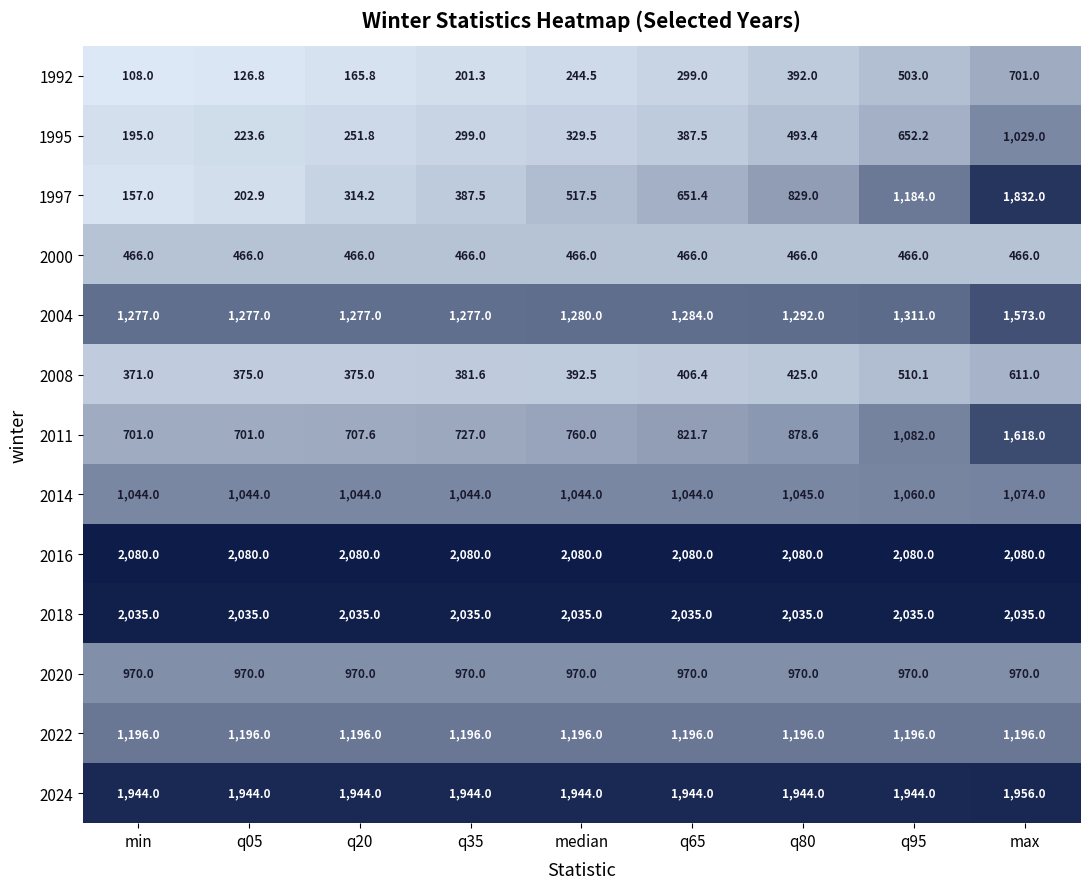

Rank the series by their maximum value, from lowest to highest.

2000, 2008, 1992, 2020, 1995, 2014, 2022, 2004, 2011, 1997, 2024, 2018, 2016